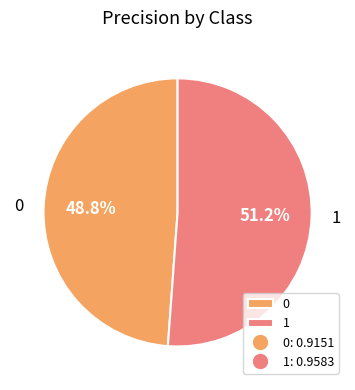

How many segments does this pie chart have?

2